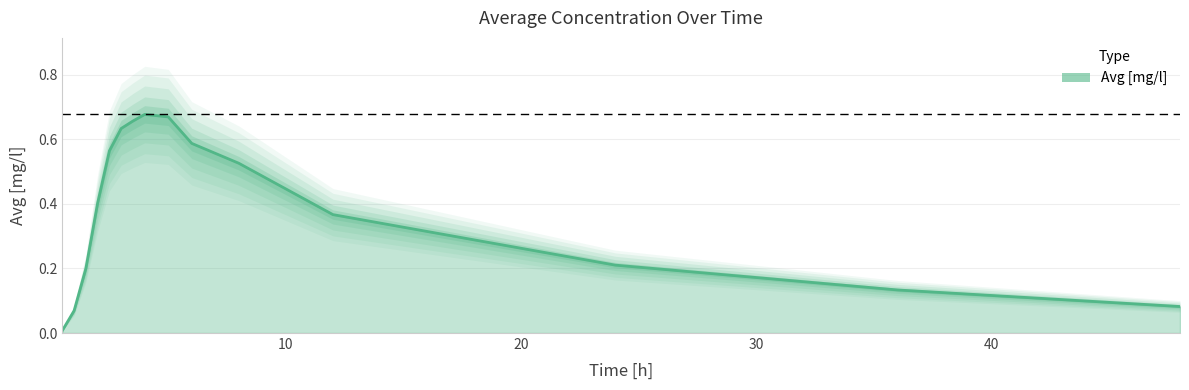

Reading left to right, transcribe all the data shown in this chart.

0.0	0.1	0.2	0.4	0.6	0.6	0.7	0.7	0.7	0.6	0.5	0.4	0.2	0.1	0.1